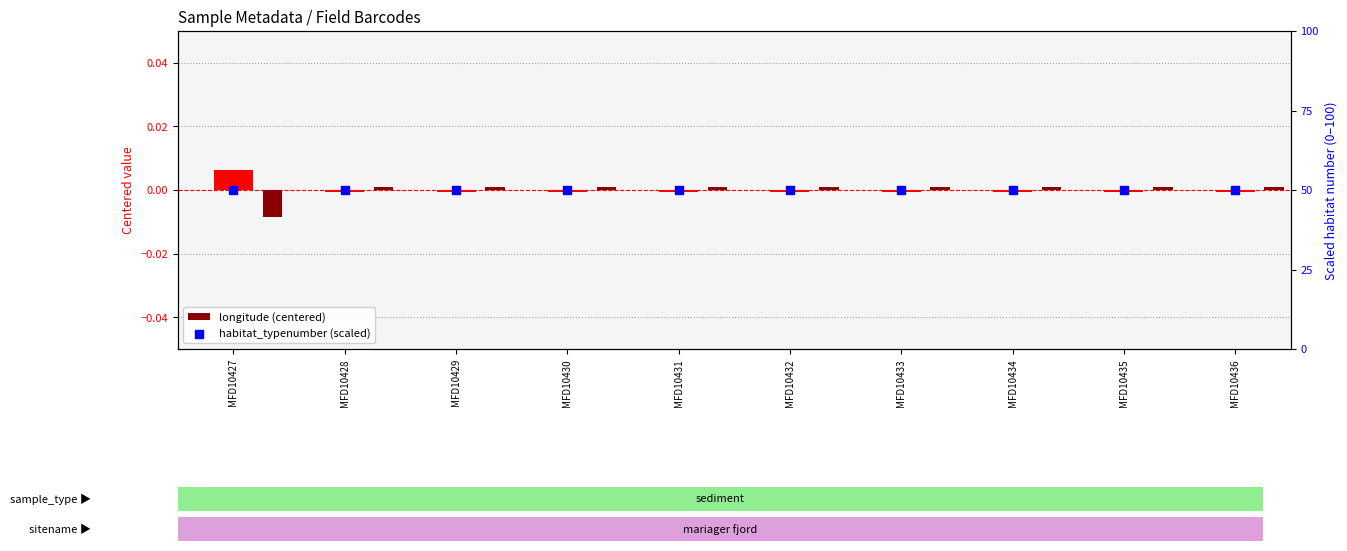

Is the value of longitude (centered) at MFD10434 greater than the value of habitat_typenumber (scaled) at MFD10430?

No